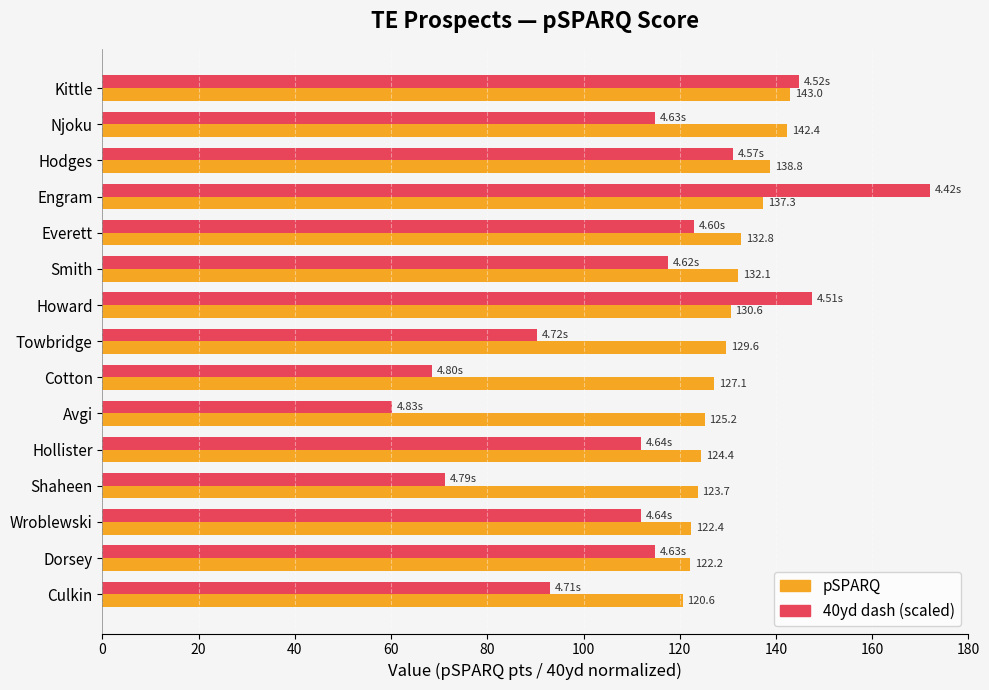

What is the maximum value shown in the chart?

172.0